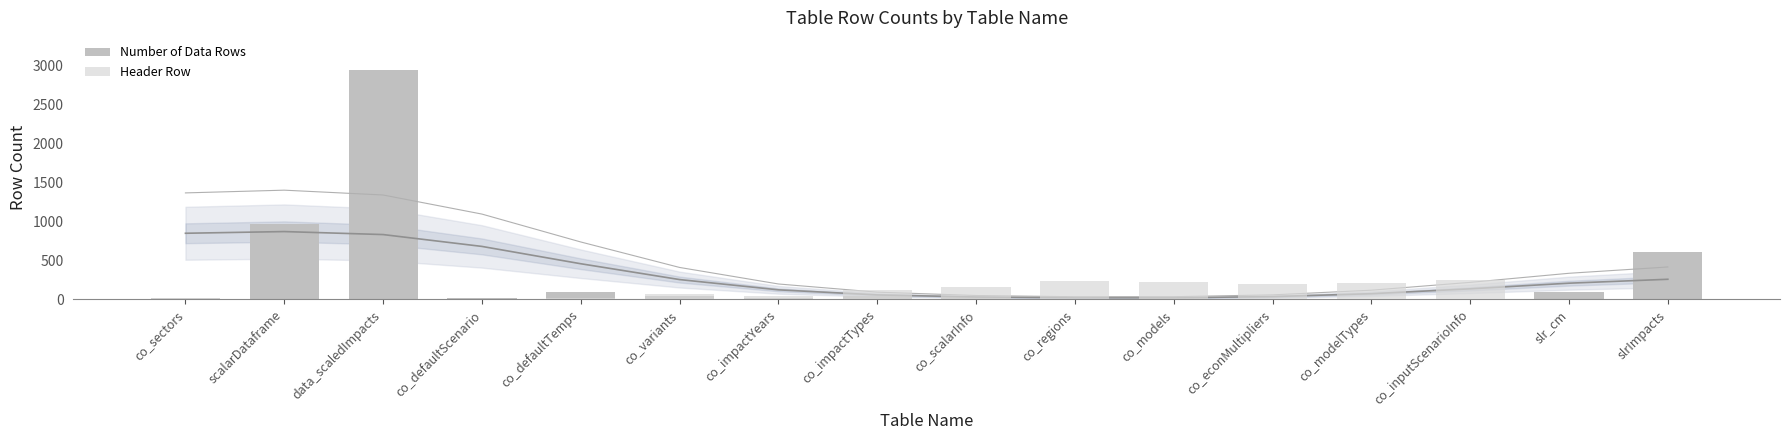

What position from the right is co_defaultScenario?

13